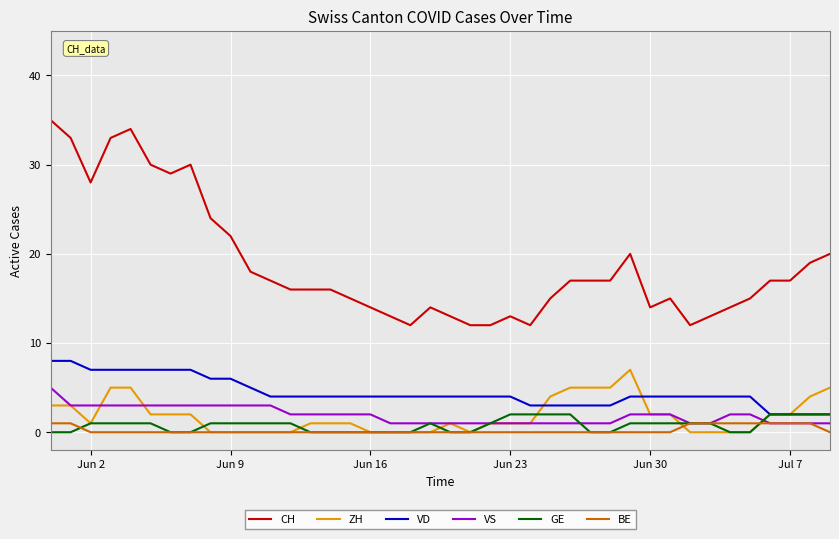

Which series has the largest range (max minus min)?

CH